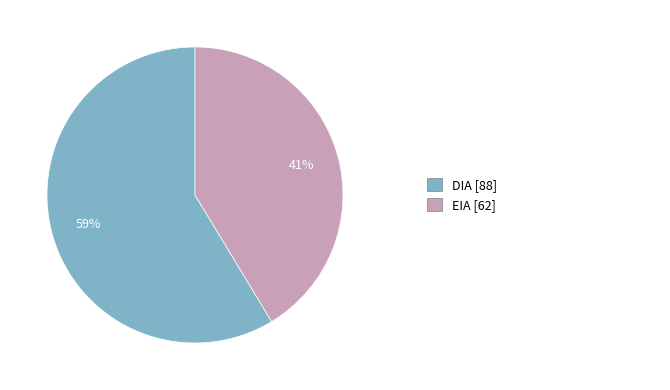

Does any single category account for the majority?

Yes